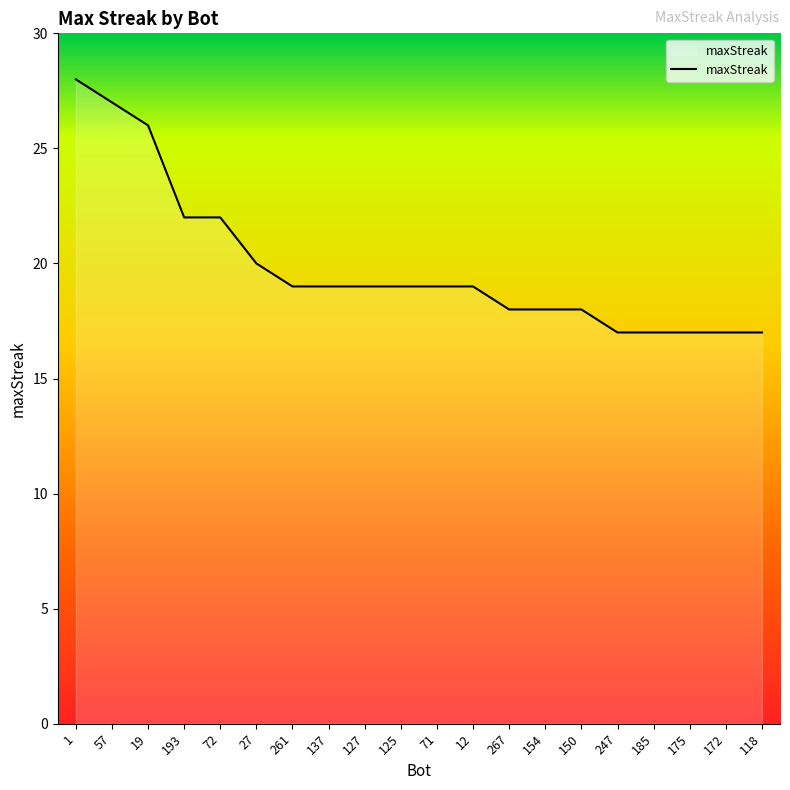

What is the difference between the maximum and minimum values?

11